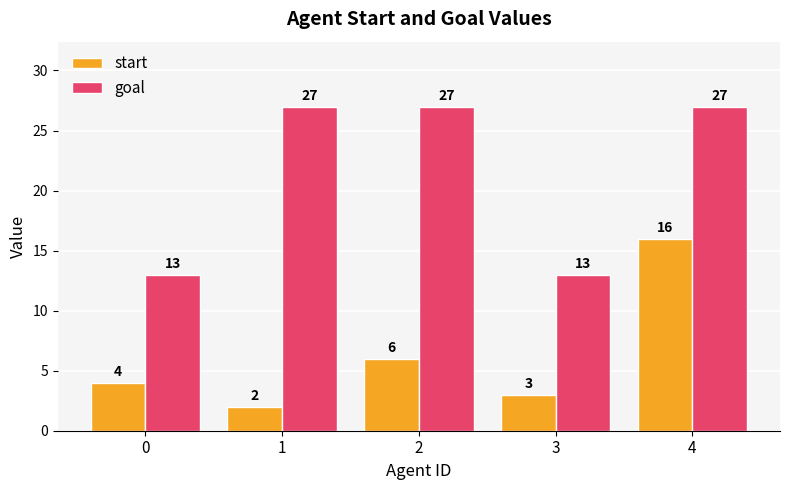

Reading left to right, what are all the values shown in this chart?

start: 0=4	1=2	2=6	3=3	4=16
goal: 0=13	1=27	2=27	3=13	4=27